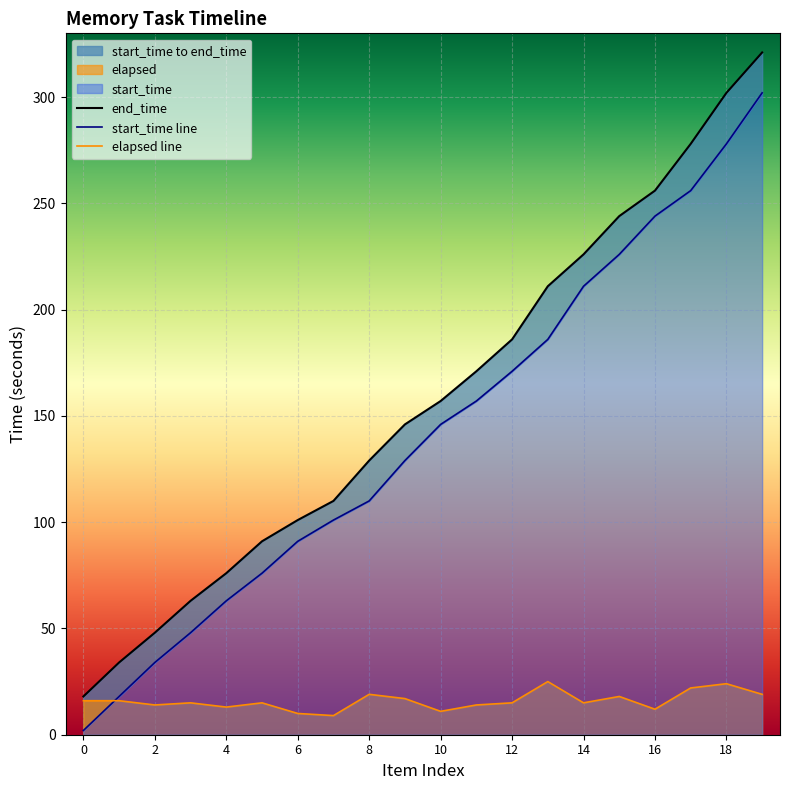

Is the value of start_time at 15 greater than the value of end_time at 7?

Yes